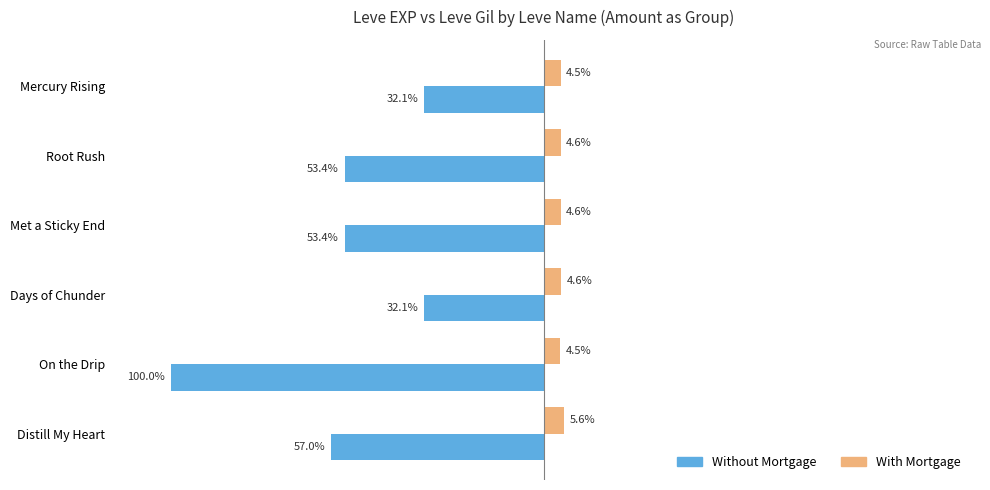

At Mercury Rising, list the series in order from smallest to largest.

Without Mortgage, With Mortgage